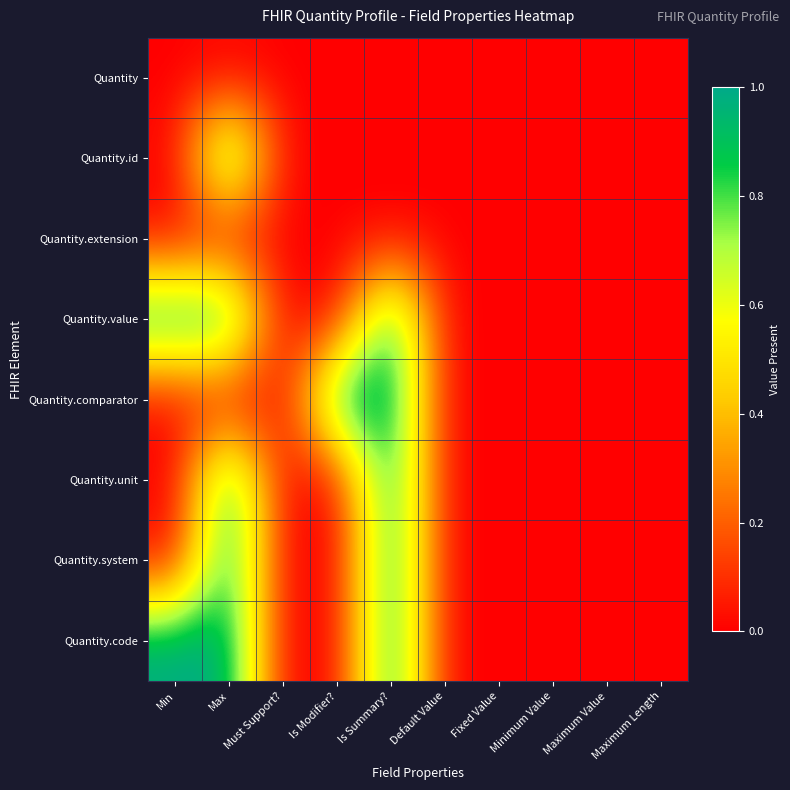

Rank the series at Maximum Value from highest to lowest value.

Quantity, Quantity.id, Quantity.extension, Quantity.value, Quantity.comparator, Quantity.unit, Quantity.system, Quantity.code